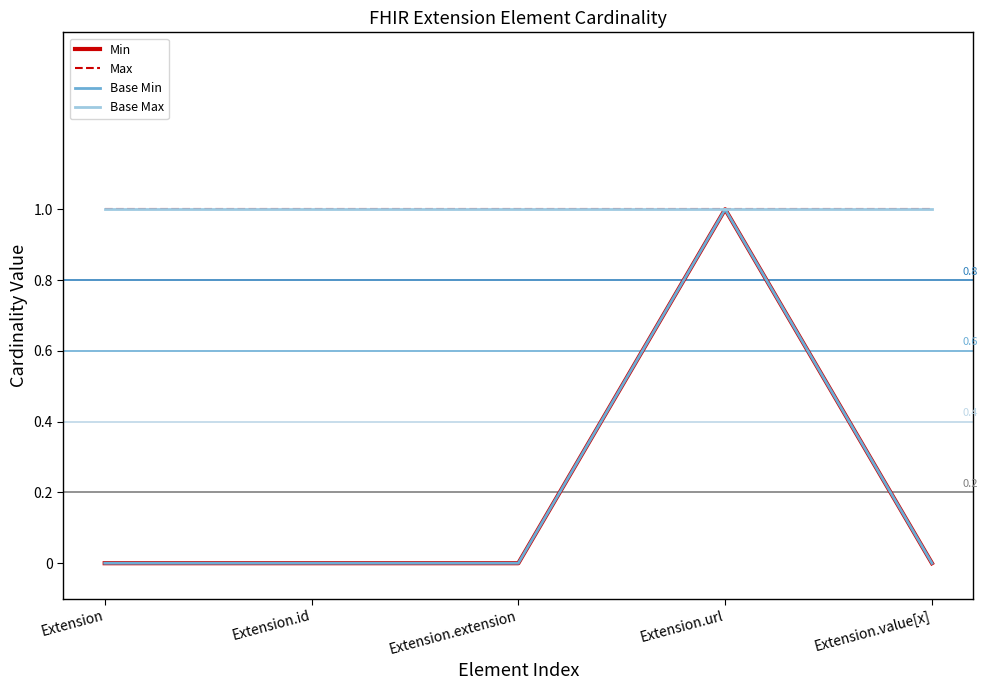

True or false: Min and Max intersect in this chart.

False